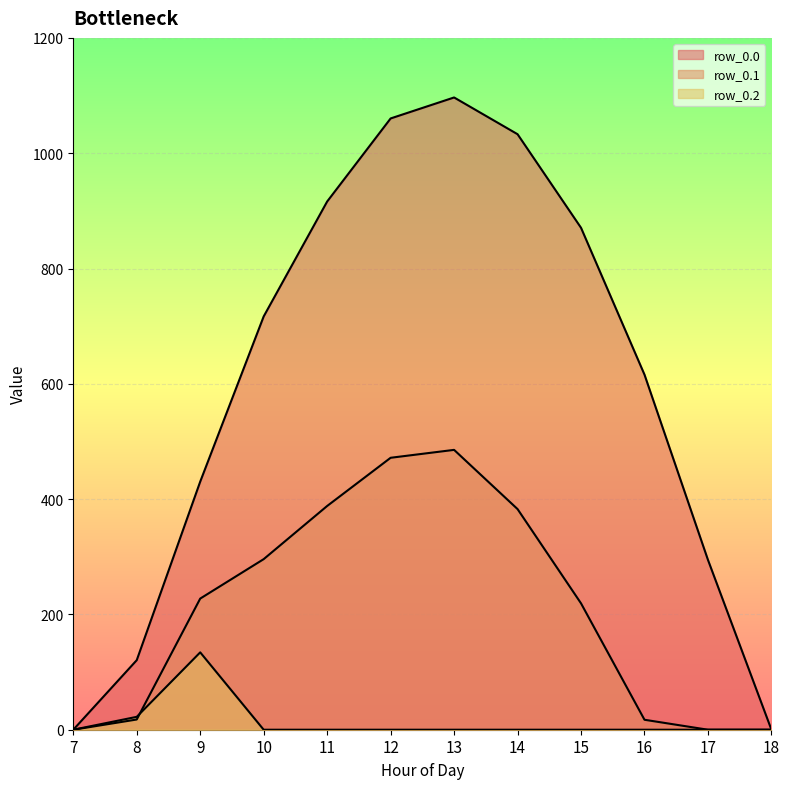

Rank the series by their maximum value, from highest to lowest.

row_0.0, row_0.1, row_0.2